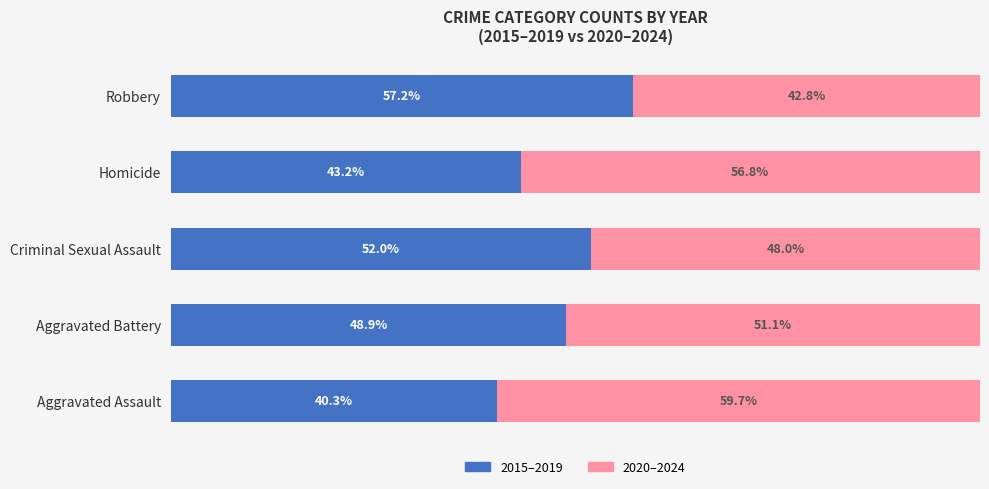

Which category has the lowest value in the 2015–2019 series?

Aggravated Assault